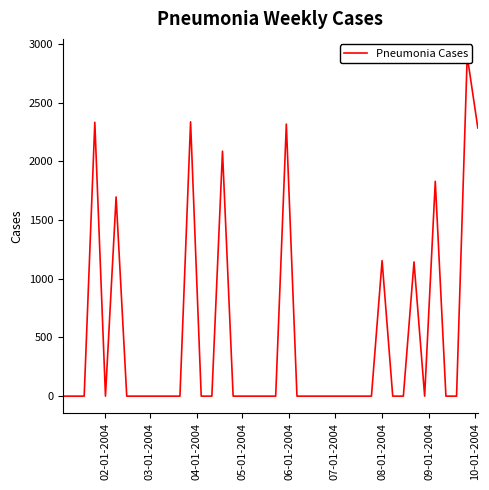

Does the chart have visible grid lines?

No